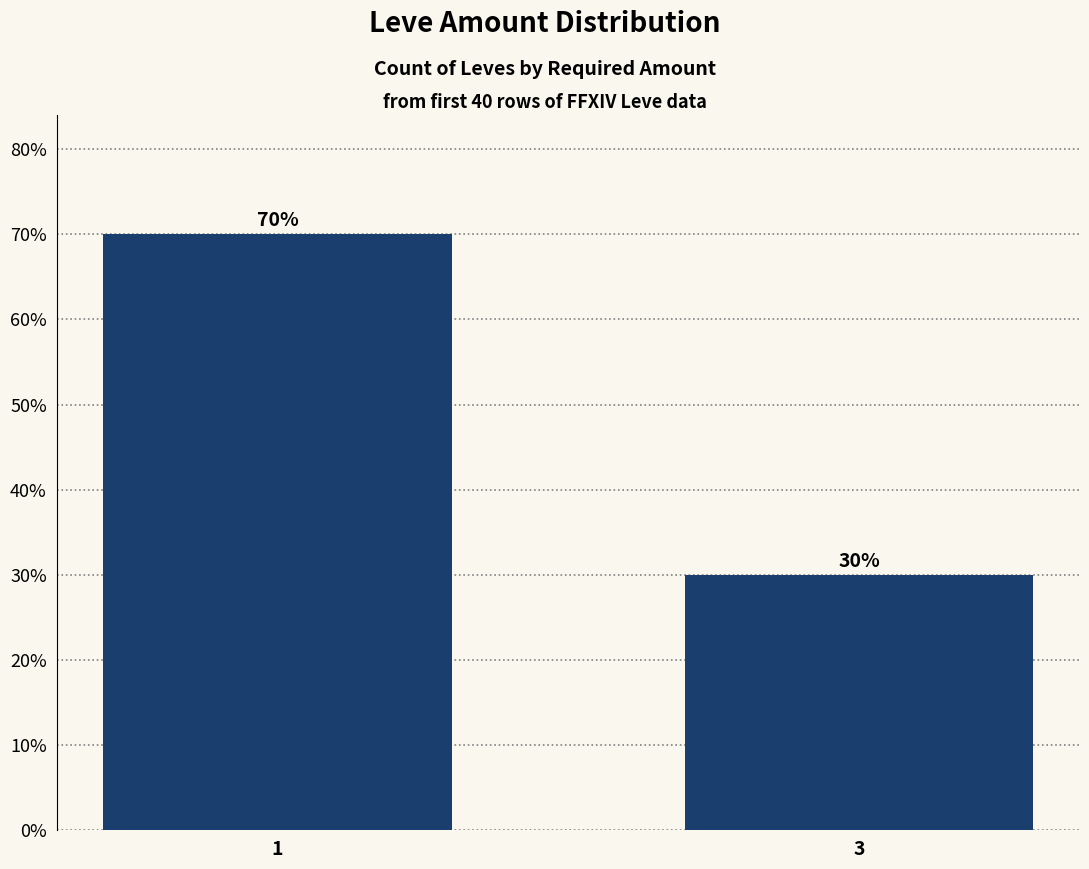

What is the ratio of the value at 3 to the value at 1?

0.4